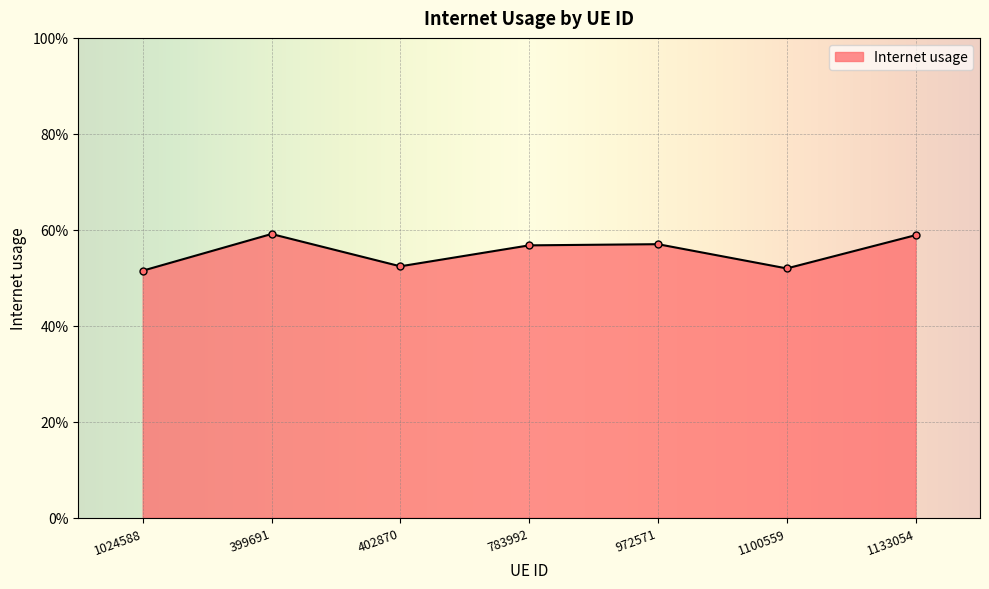

Does the chart have visible grid lines?

Yes